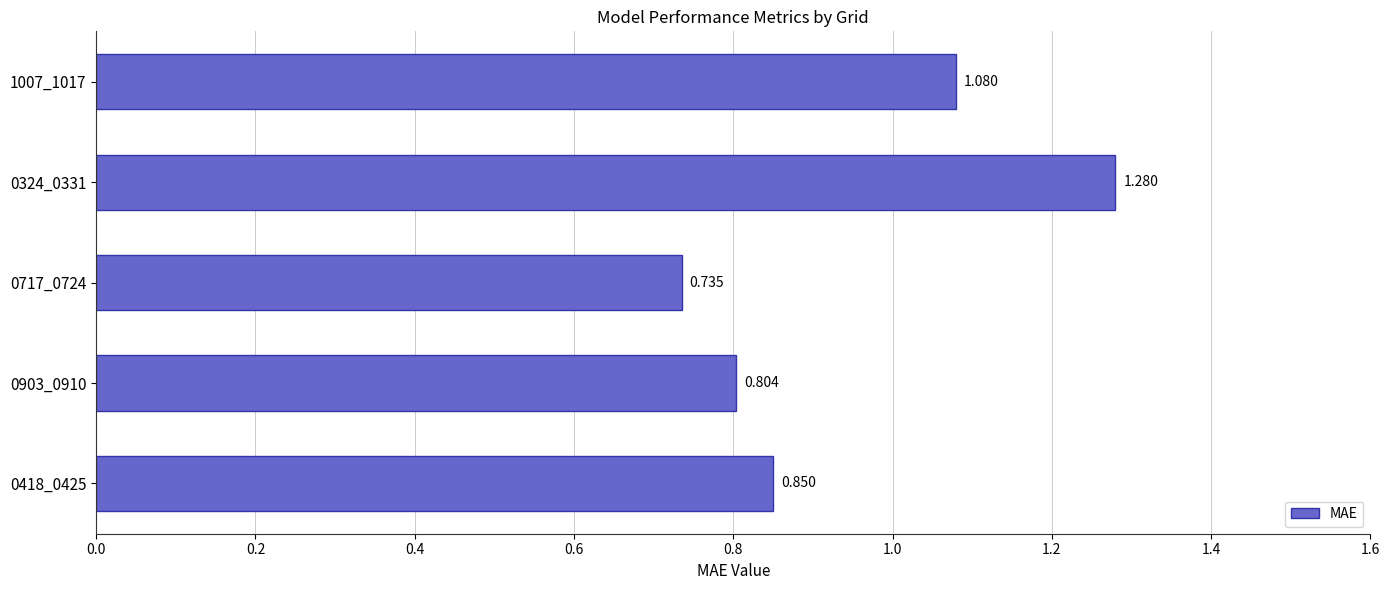

List the labels in order of value, smallest first.

0717_0724, 0903_0910, 0418_0425, 1007_1017, 0324_0331